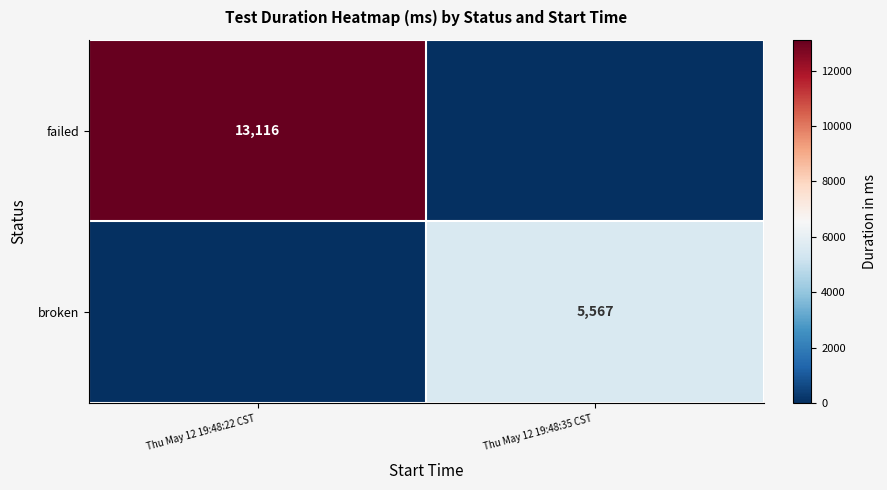

The value of failed at Thu May 12 19:48:22 CST  is 2916. True or false?

False